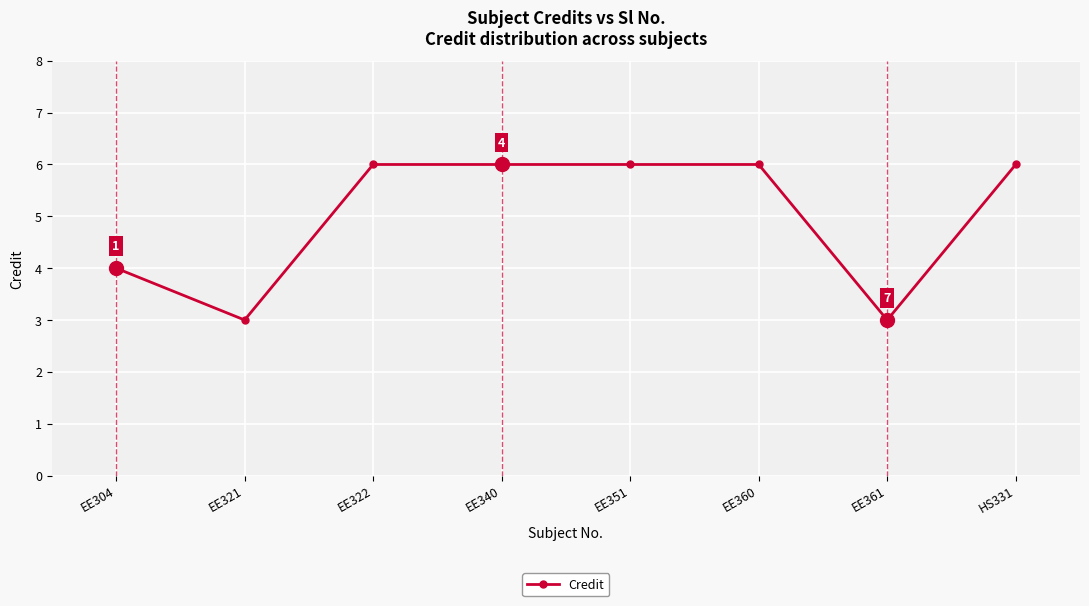

What is the ratio of the value at EE321 to the value at EE322?

0.5